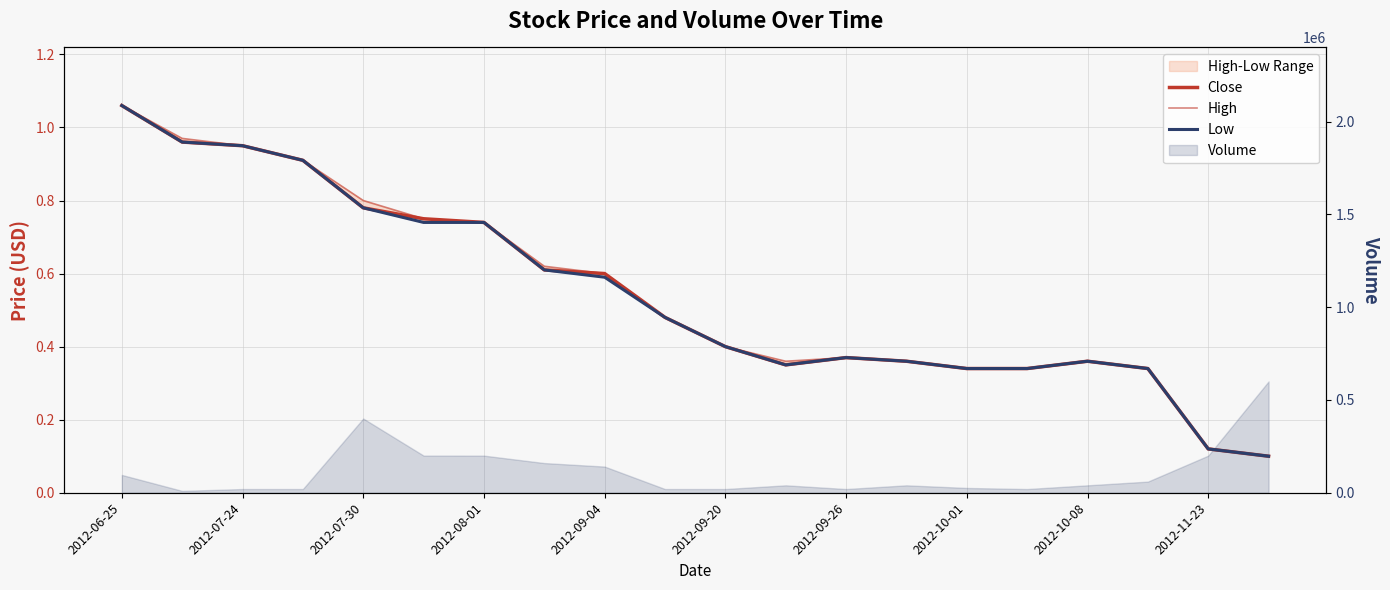

Reading left to right, transcribe all the data shown in this chart.

Close: 1.1	1.0	0.9	0.9	0.8	0.8	0.7	0.6	0.6	0.5	0.4	0.3	0.4	0.4	0.3	0.3	0.4	0.3	0.1	0.1
High: 1.1	1.0	0.9	0.9	0.8	0.8	0.7	0.6	0.6	0.5	0.4	0.4	0.4	0.4	0.3	0.3	0.4	0.3	0.1	0.1
Low: 1.1	1.0	0.9	0.9	0.8	0.7	0.7	0.6	0.6	0.5	0.4	0.3	0.4	0.4	0.3	0.3	0.4	0.3	0.1	0.1